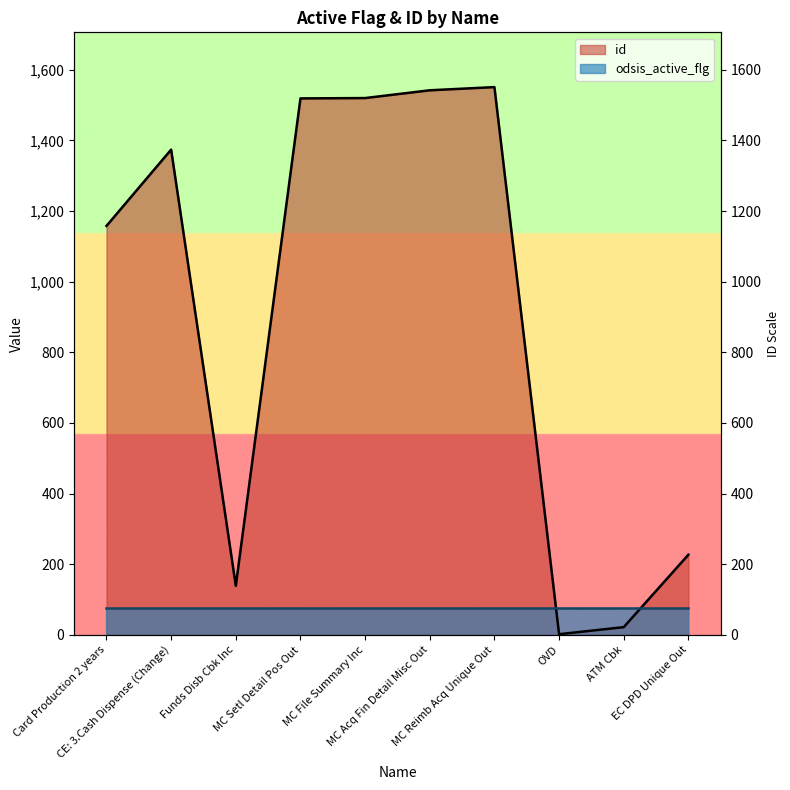

What is the value of the 5th point from the left?

1520